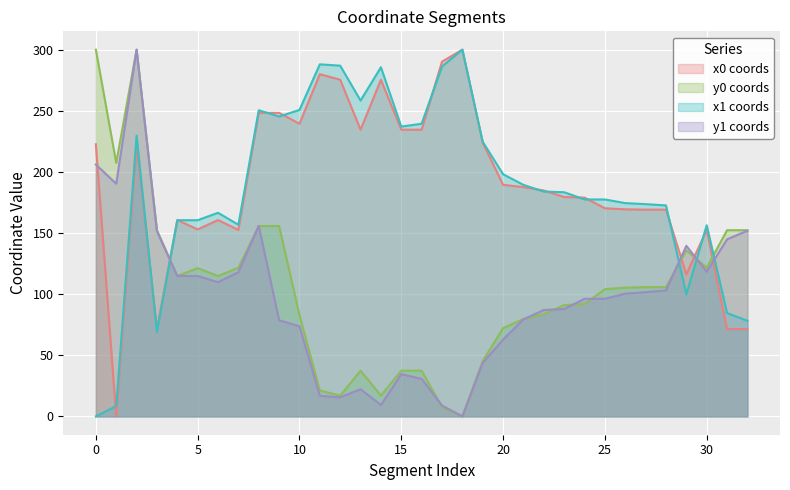

What is the maximum value for x0?

300.0